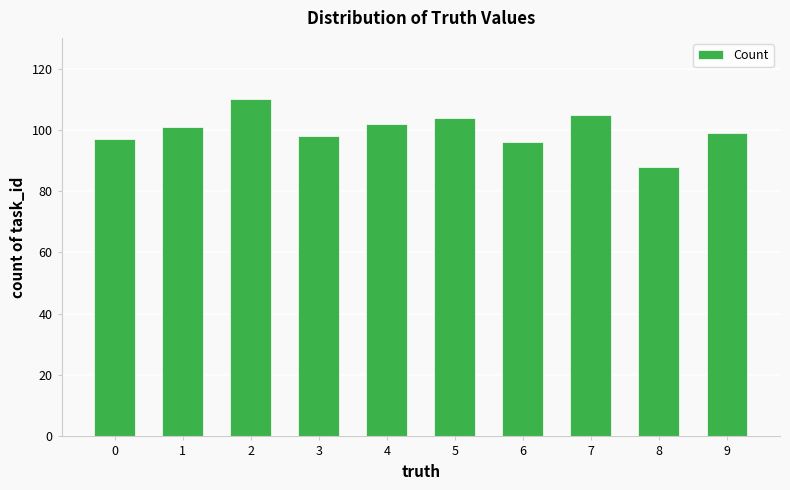

The value at 1 is 57. True or false?

False